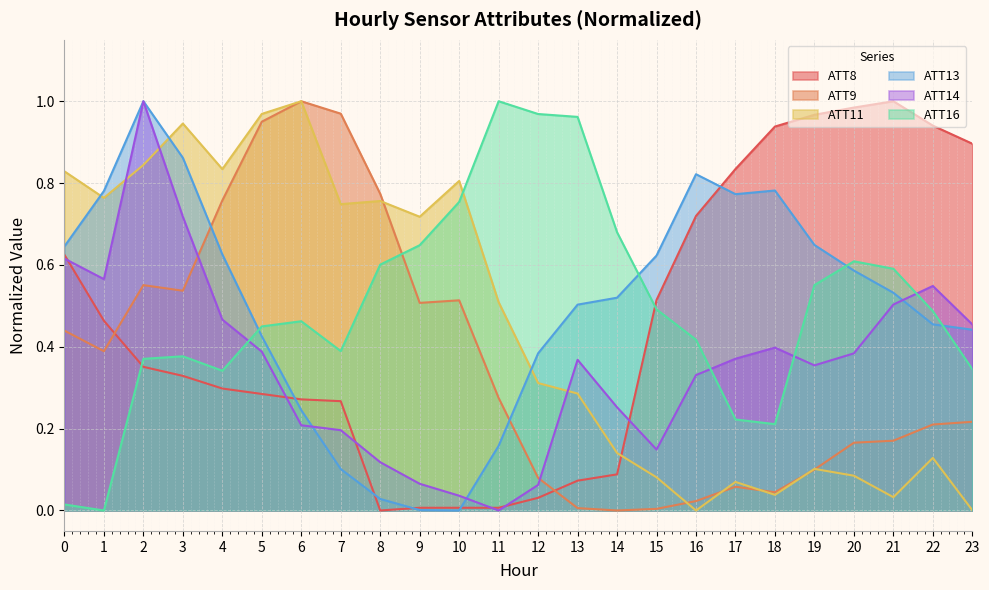

Where is the first local minimum for ATT16?

1